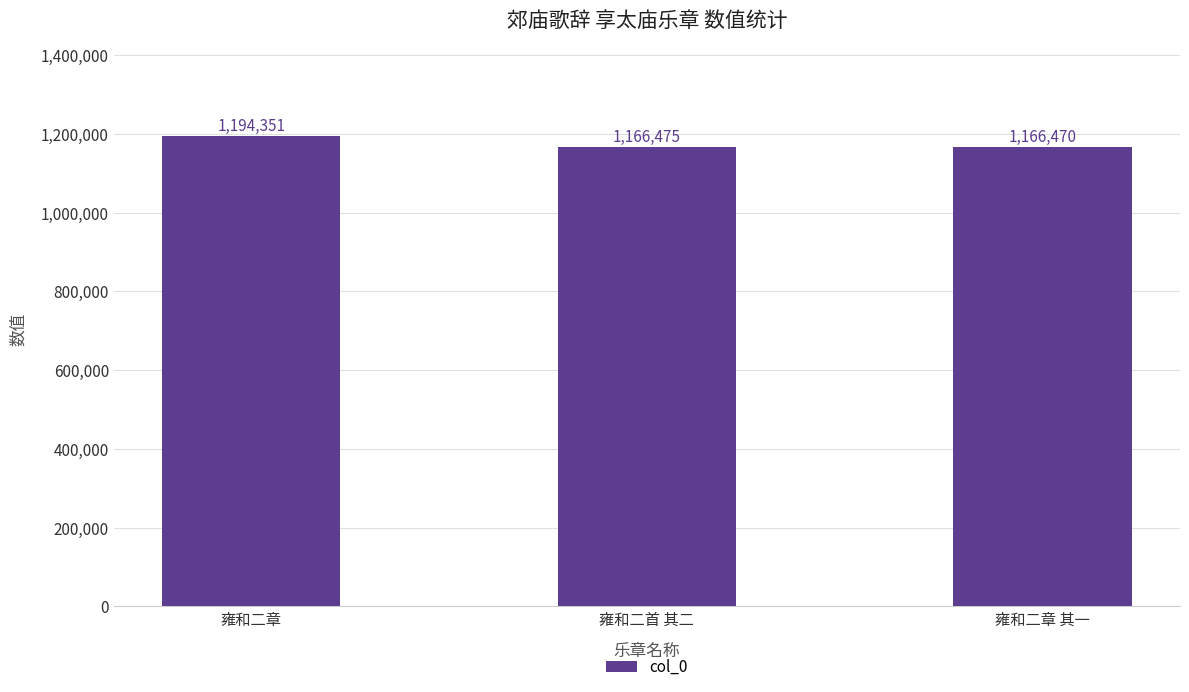

Rank the categories by value from highest to lowest.

雍和二章, 雍和二首 其二, 雍和二章 其一